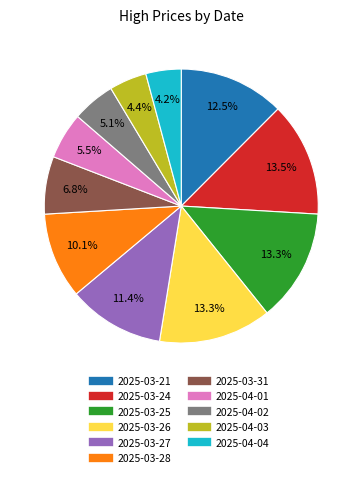

Does 2025-03-25 account for over 50% of the chart?

No